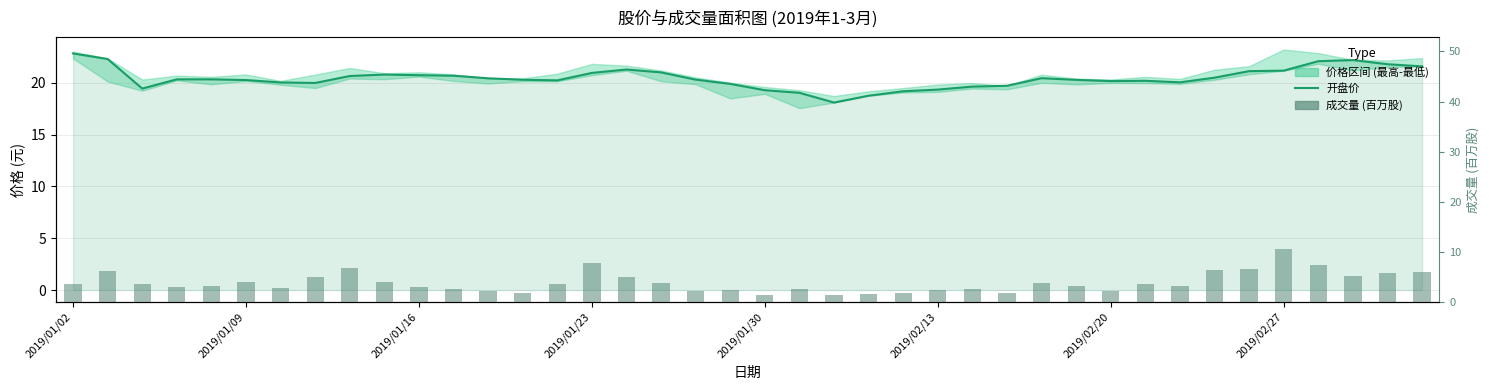

What is the sum of all 成交量 (百万股) values?

156.0